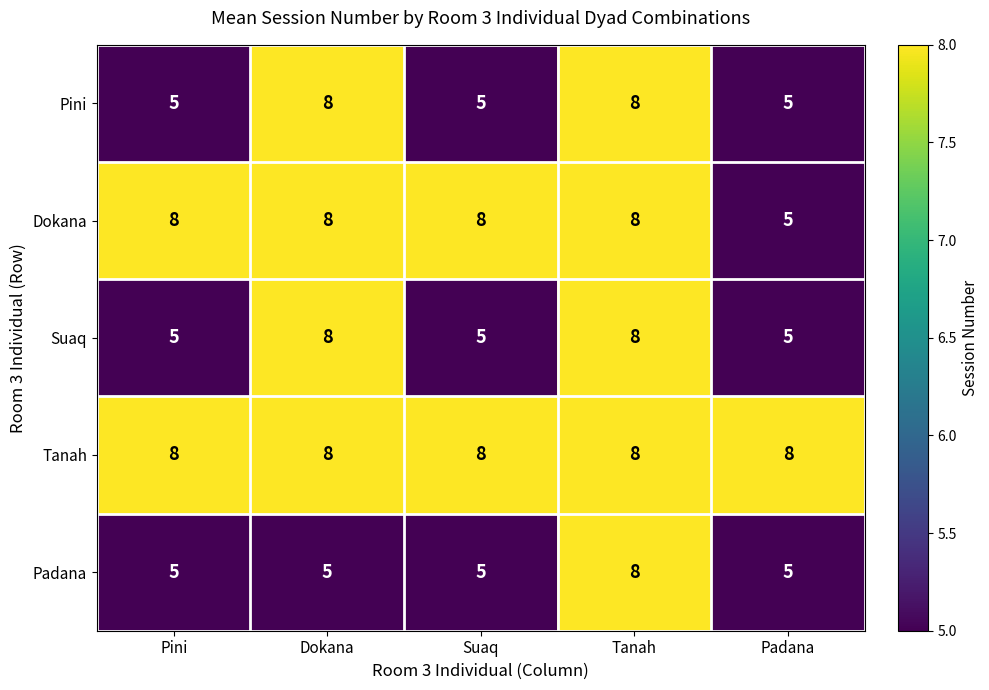

Count the number of categories in the chart.

5